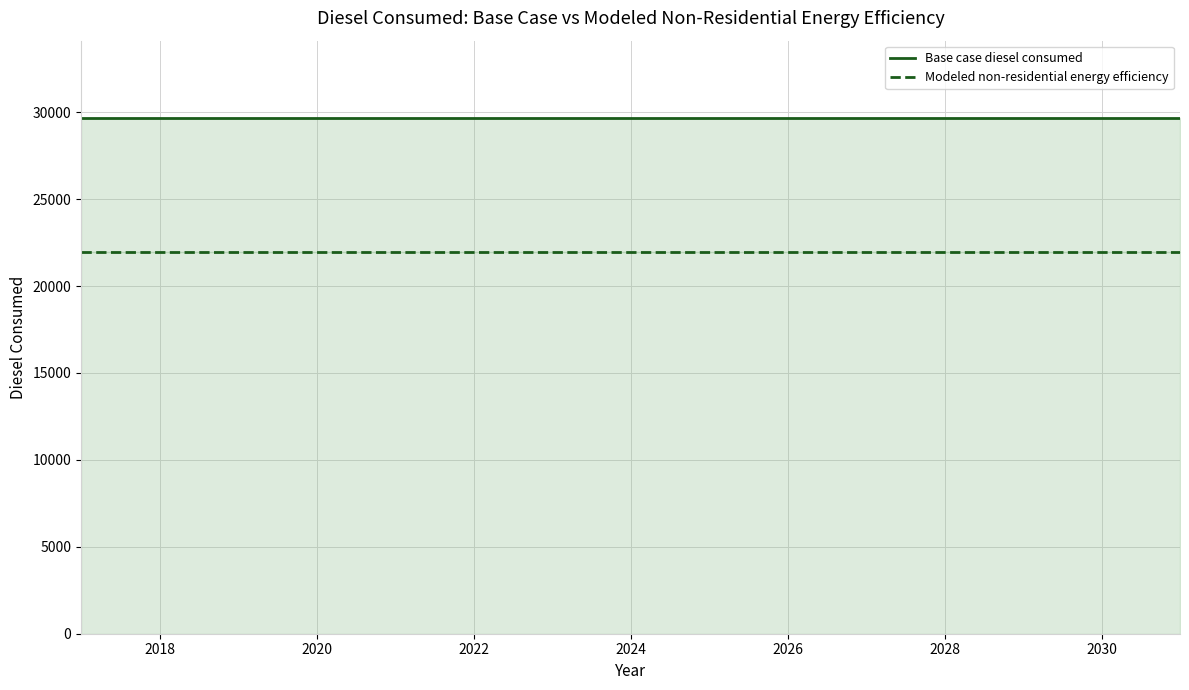

What value does the Base case diesel consumed series have at 2030?

29668.5